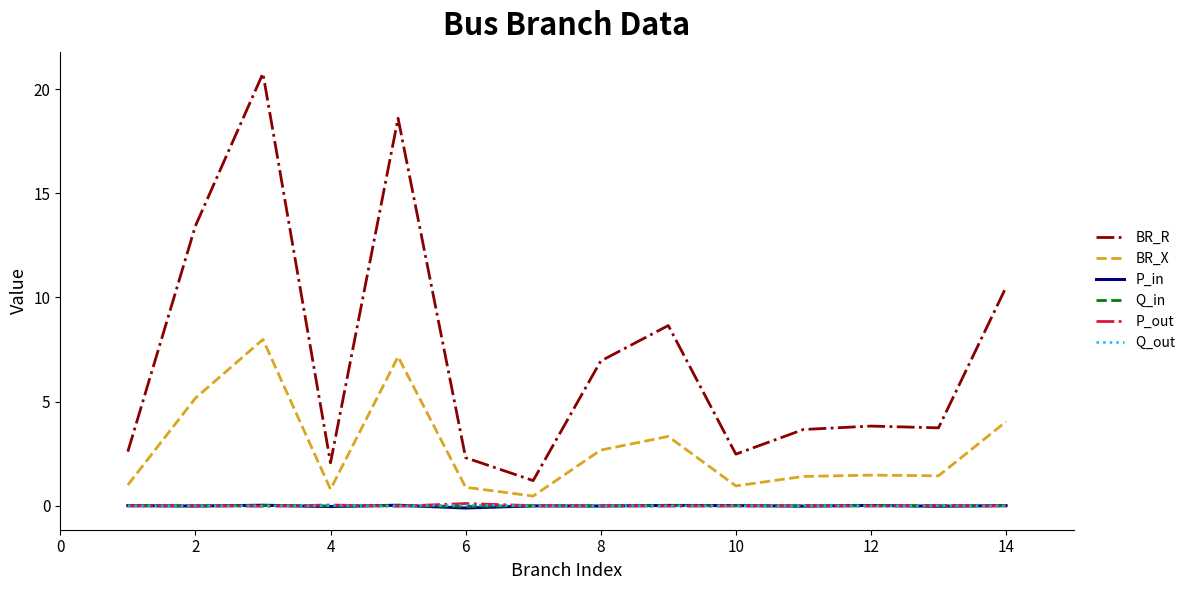

Which series has the widest spread of values?

BR_R